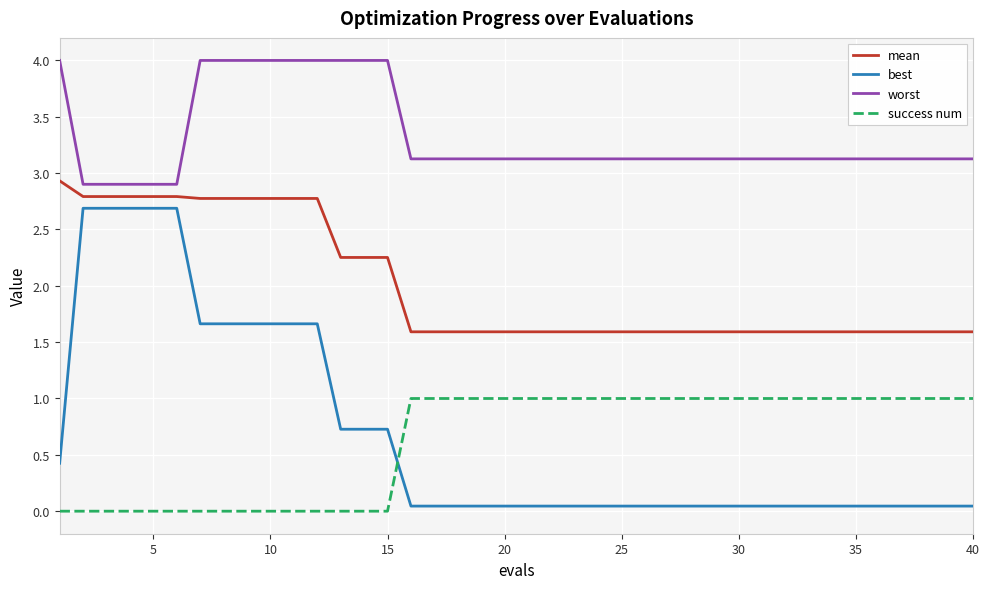

After their last crossing, which series has the higher values: success num or best?

success num